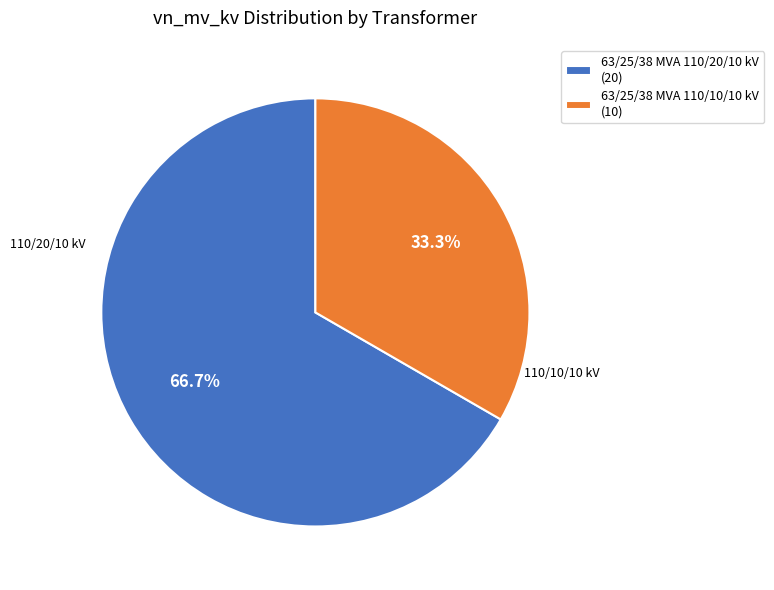

Do 63/25/38 MVA 110/10/10 kV and 63/25/38 MVA 110/20/10 kV together represent more than half of the pie?

Yes